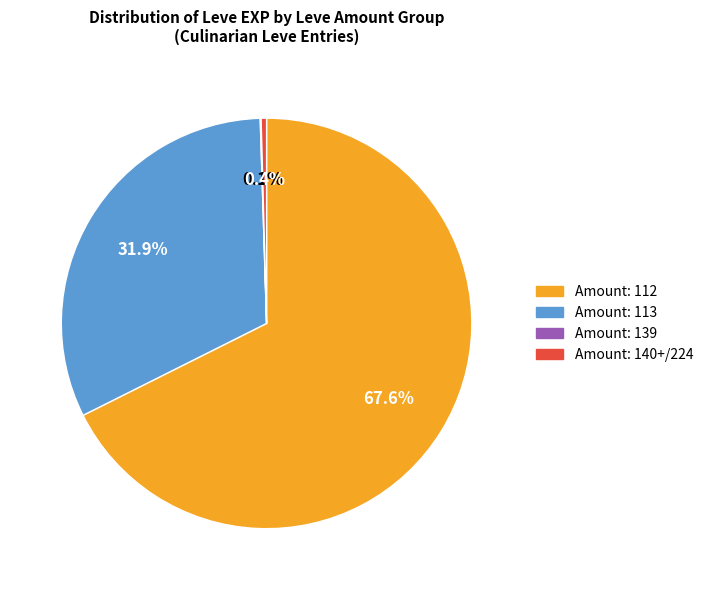

Is there a majority slice in this chart?

Yes